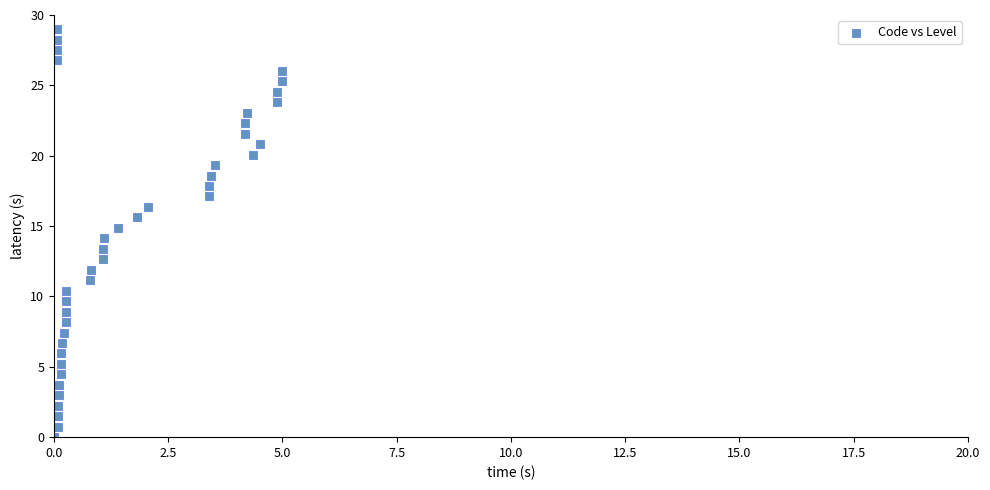

What is the range of Y values (max minus min)?

29.0